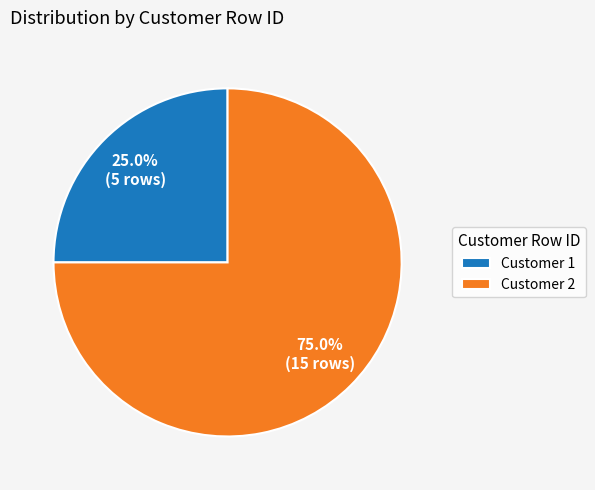

Which slice is the largest?

Customer 2